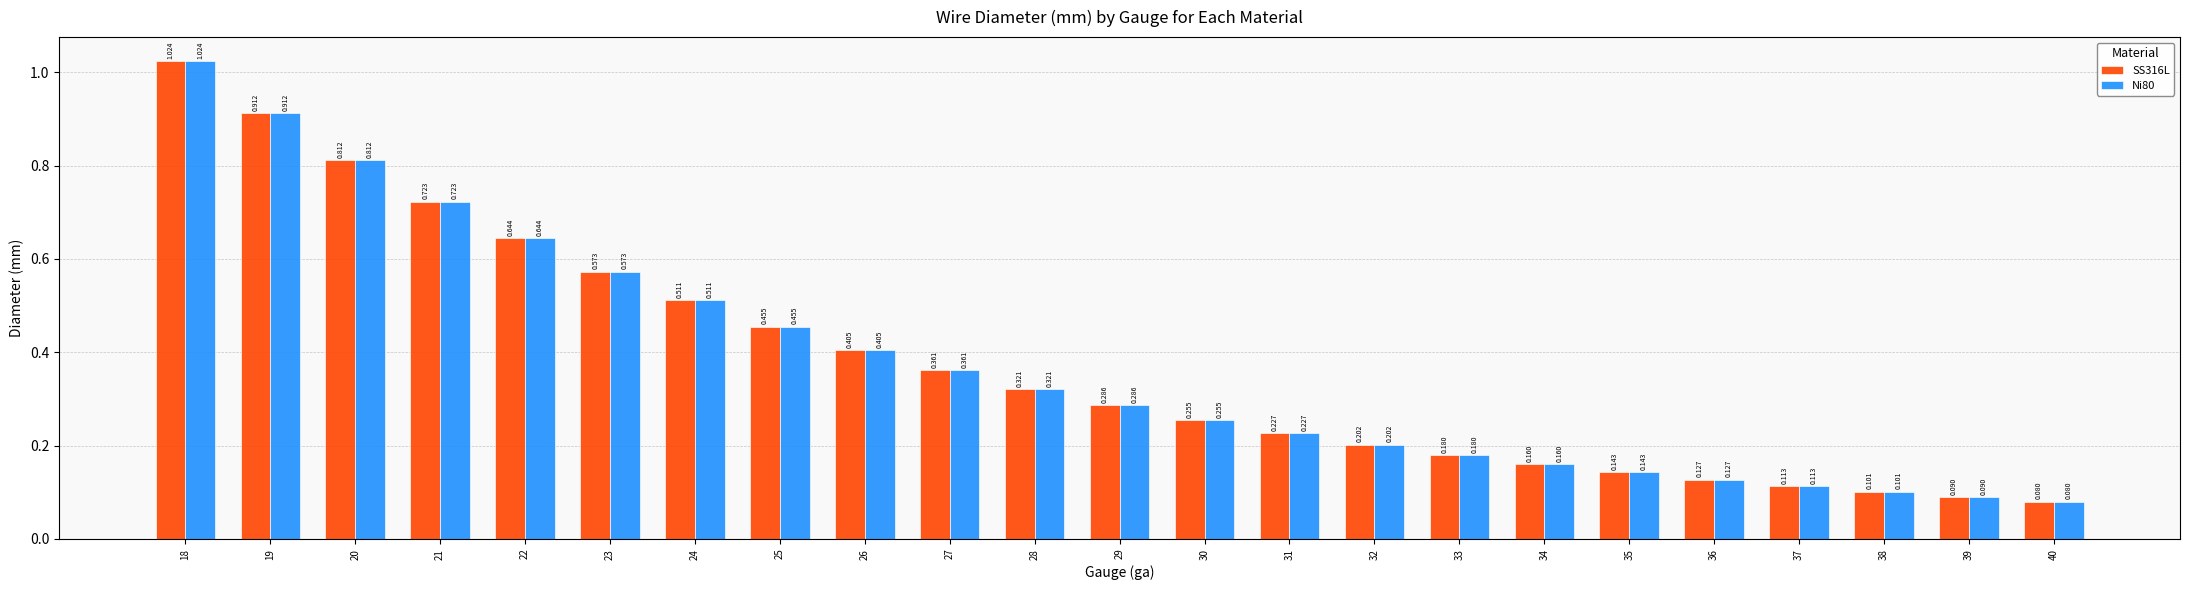

Is the value of SS316L at 37 greater than the value of Ni80 at 36?

No